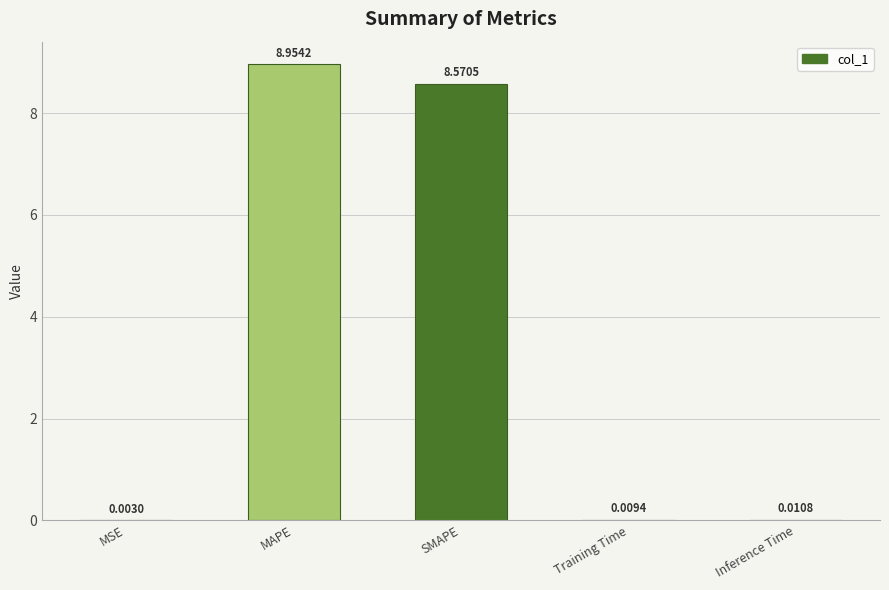

Where is the data nearest to the value 4?

Inference Time